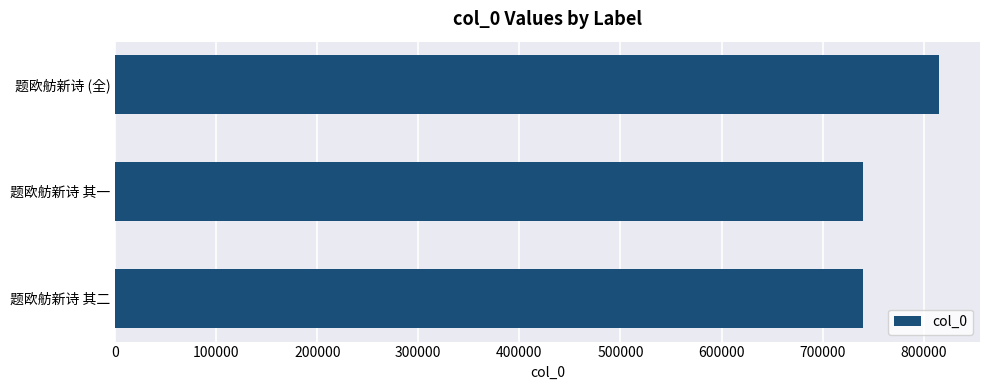

What is the difference between the maximum and minimum values?

75077